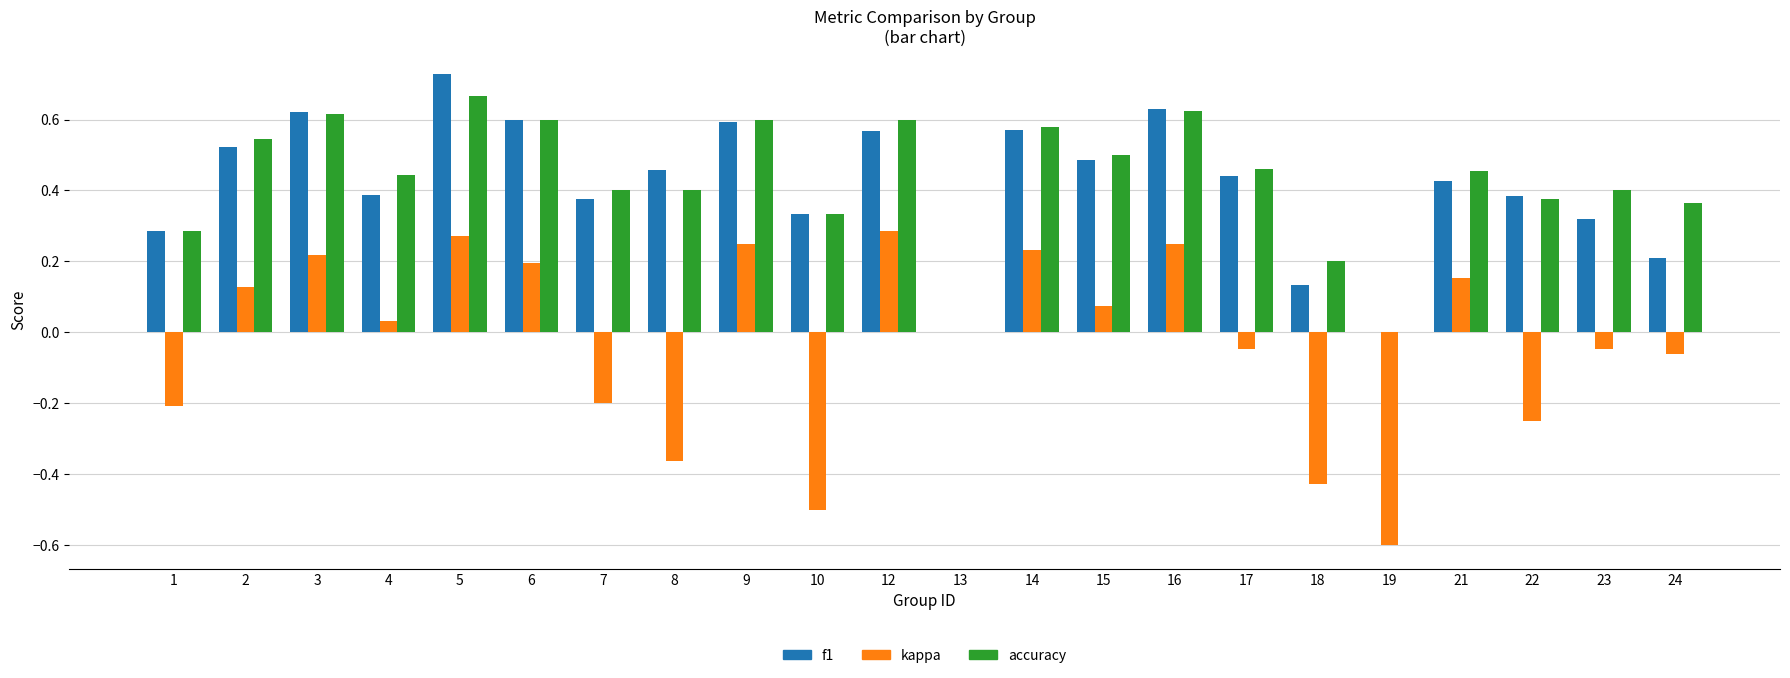

At which label does f1 reach its peak?

5